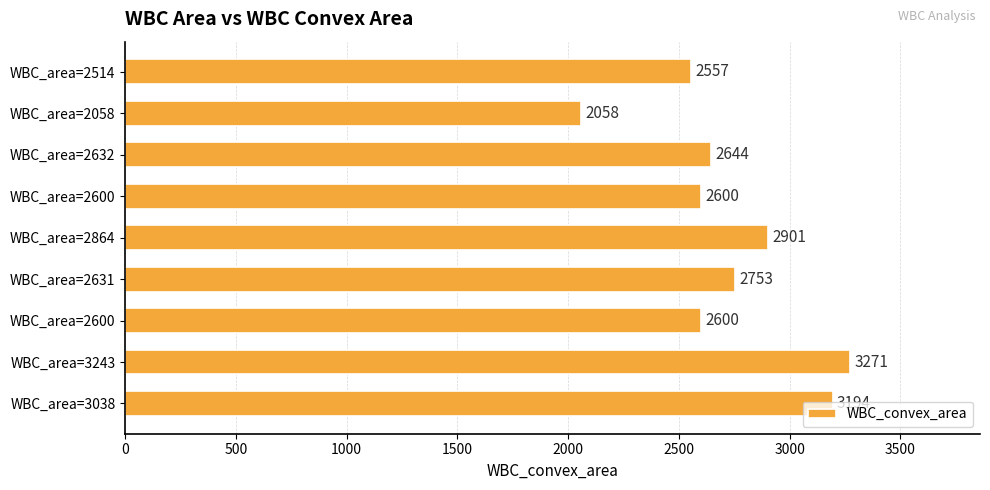

Which label corresponds to the largest value in the chart?

WBC_area=3243